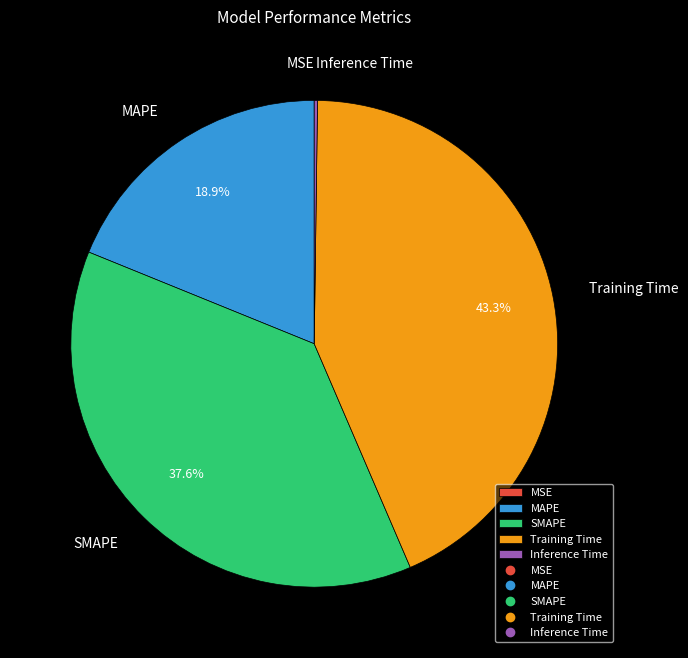

Is the sum of MAPE and Training Time greater than half?

Yes